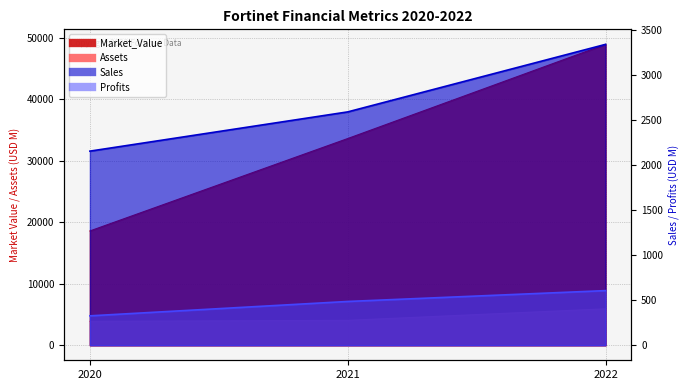

Count the number of categories in the chart.

3